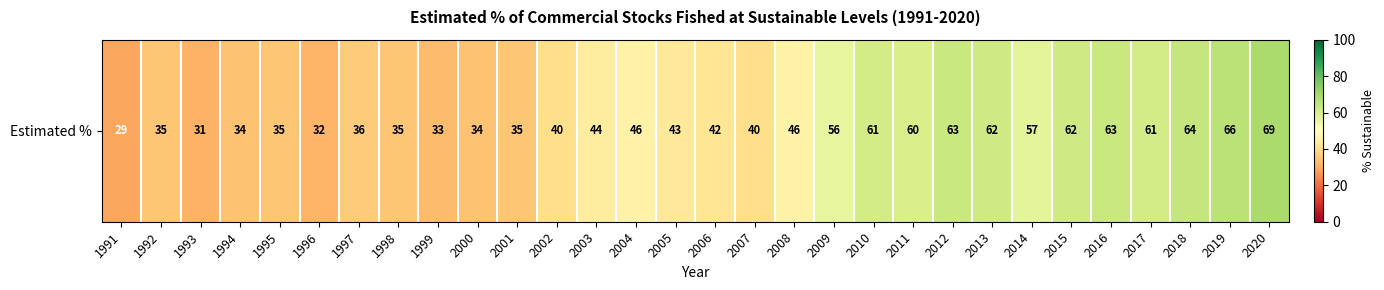

Reading left to right, extract all data points from this chart.

29	35	31	34	35	32	36	35	33	34	35	40	44	46	43	42	40	46	56	61	60	63	62	57	62	63	61	64	66	69